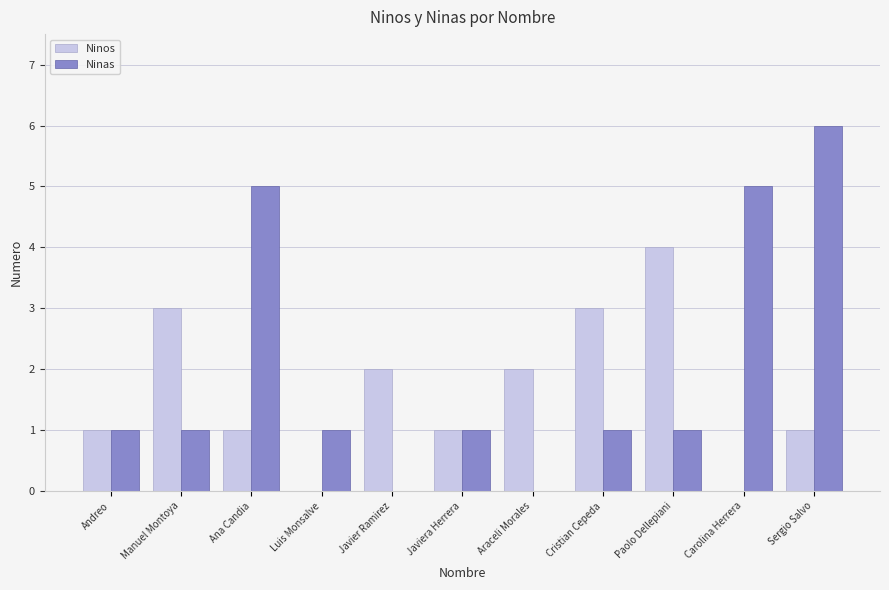

Count the number of categories in the chart.

11